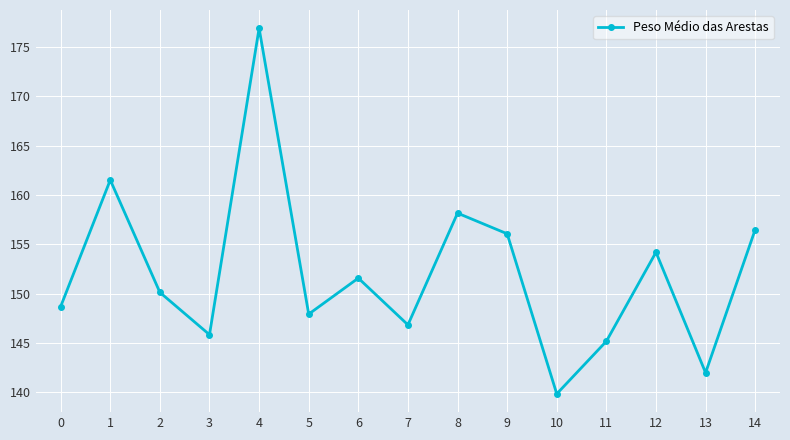

Where is the data nearest to the value 158?

8